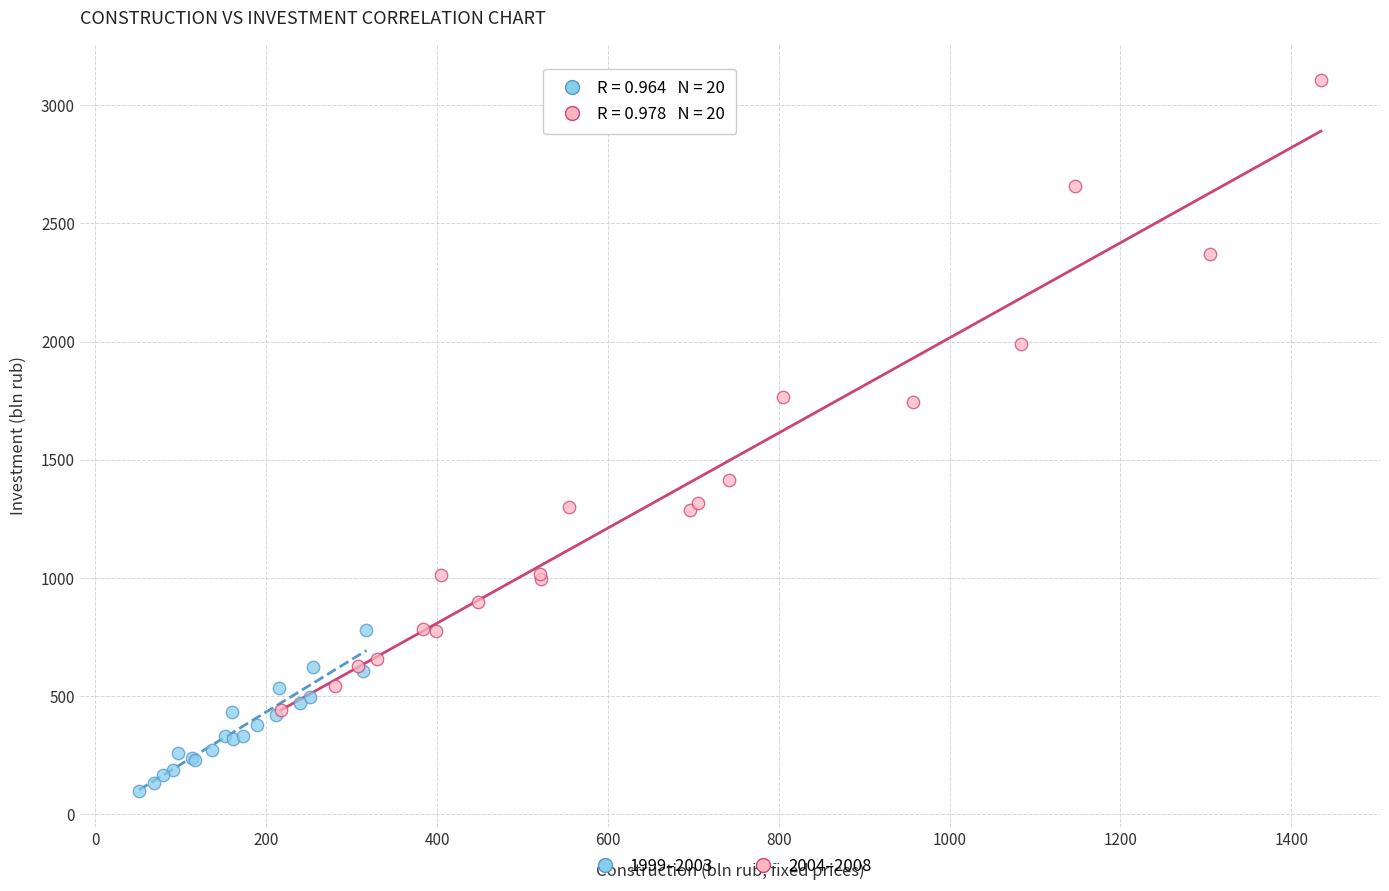

Which series has the largest Y range (max minus min)?

2004–2008